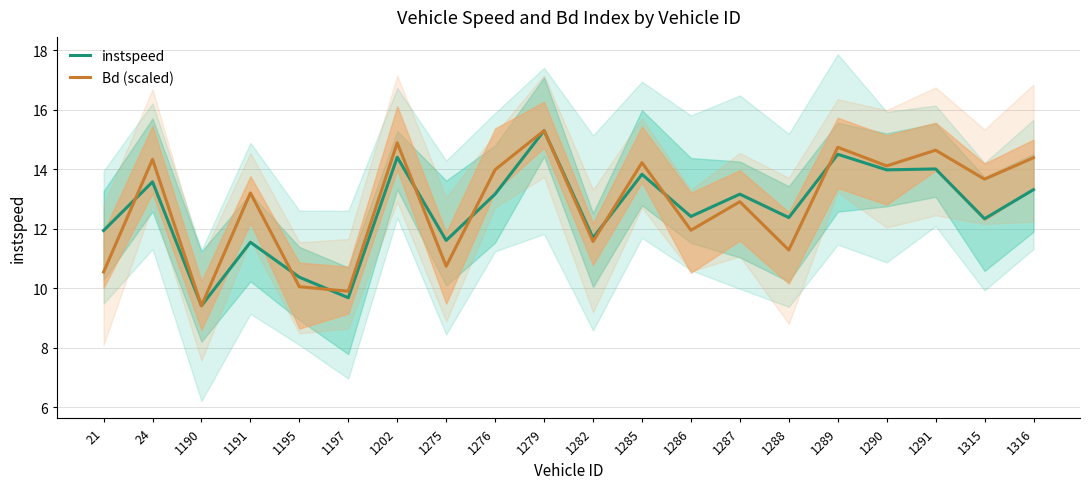

Reading left to right, transcribe all the data shown in this chart.

instspeed: 11.9	13.6	9.4	11.5	10.4	9.7	14.4	11.6	13.2	15.3	11.7	13.8	12.4	13.2	12.4	14.5	14.0	14.0	12.3	13.3
Bd (scaled): 10.5	14.3	9.4	13.2	10.0	9.9	14.9	10.7	14.0	15.3	11.6	14.2	12.0	12.9	11.3	14.7	14.1	14.6	13.7	14.4